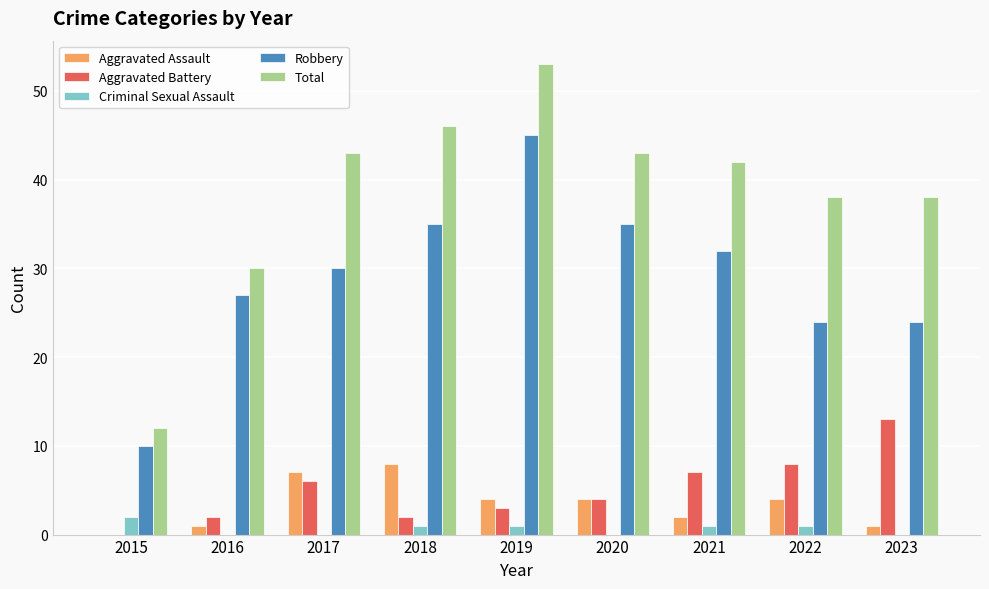

Reading right to left, list all the values displayed in this chart.

Aggravated Assault: 2023=1	2022=4	2021=2	2020=4	2019=4	2018=8	2017=7	2016=1	2015=0
Aggravated Battery: 2023=13	2022=8	2021=7	2020=4	2019=3	2018=2	2017=6	2016=2	2015=0
Criminal Sexual Assault: 2023=0	2022=1	2021=1	2020=0	2019=1	2018=1	2017=0	2016=0	2015=2
Robbery: 2023=24	2022=24	2021=32	2020=35	2019=45	2018=35	2017=30	2016=27	2015=10
Total: 2023=38	2022=38	2021=42	2020=43	2019=53	2018=46	2017=43	2016=30	2015=12